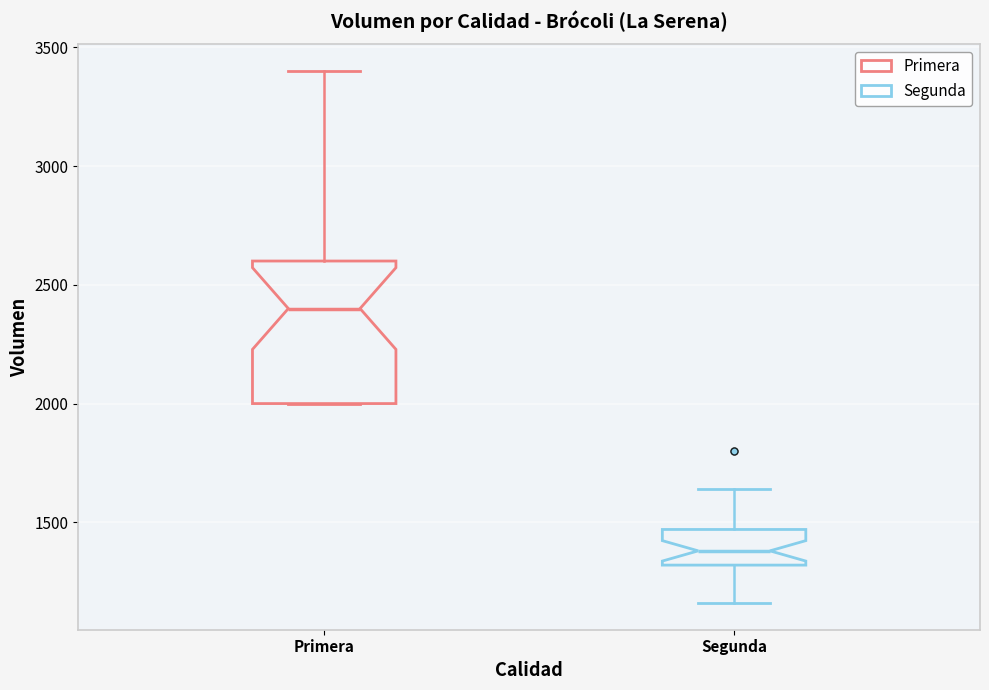

Comparing the boxes themselves (not the whiskers), which one is the tallest?

Primera